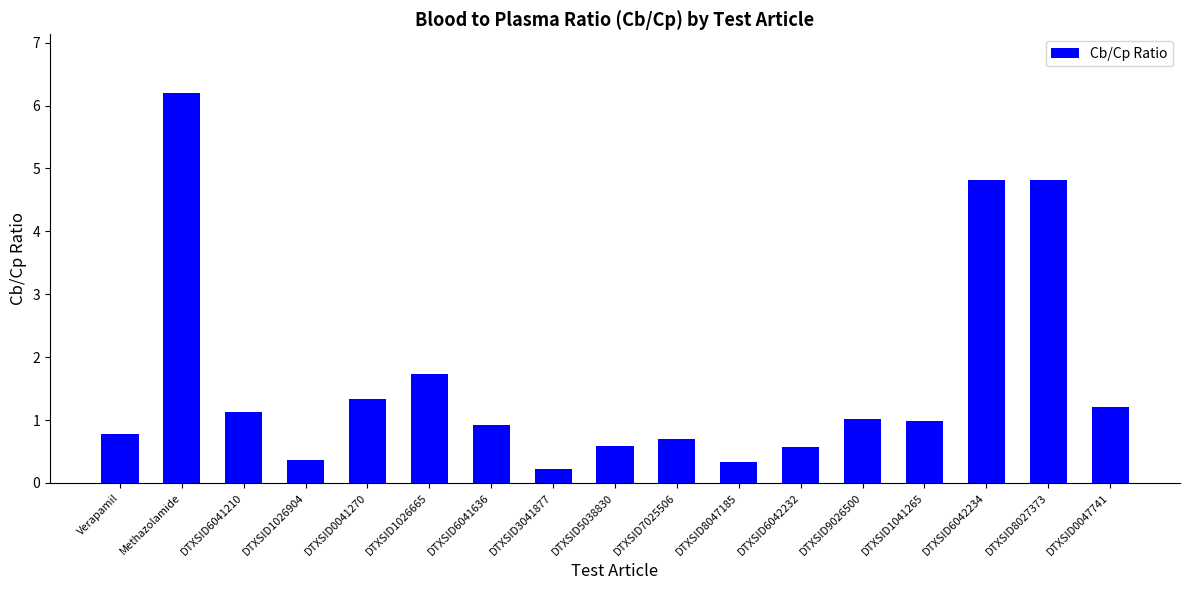

What position from the left is DTXSID6042234?

15